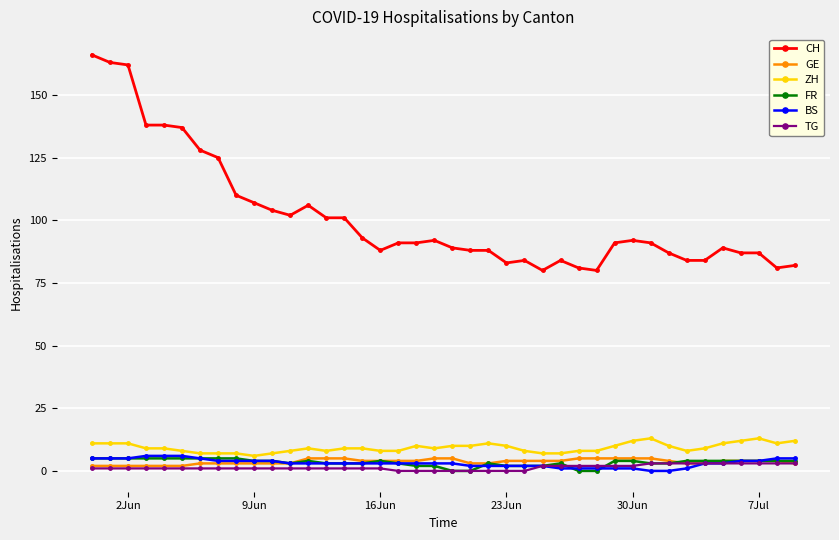

What is the difference between the maximum and minimum values in the CH series?

86